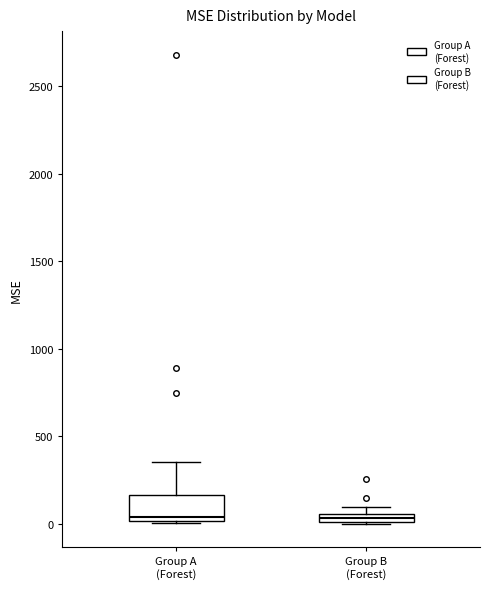

Which box is the tallest, from its lower edge to its upper edge?

Group A (Forest)